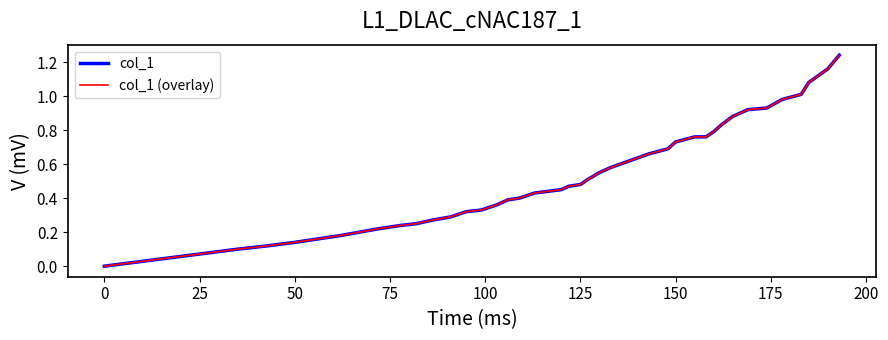

What are all the series names shown in the legend?

col_1, col_1 (overlay)